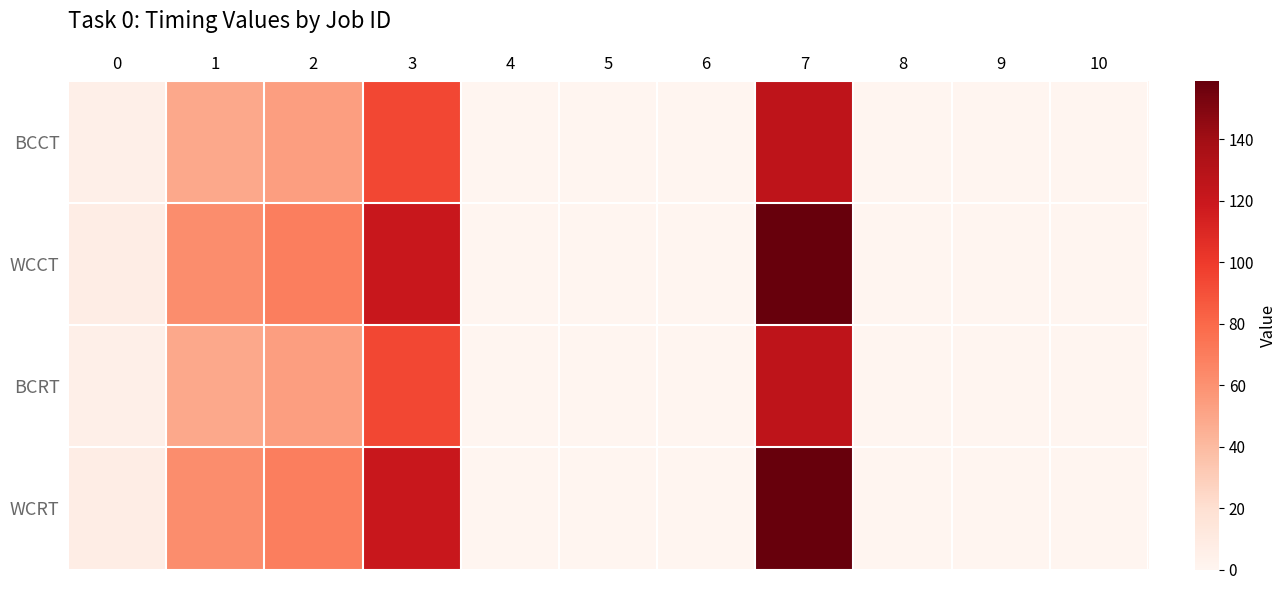

Which series has the largest total across all categories?

WCCT